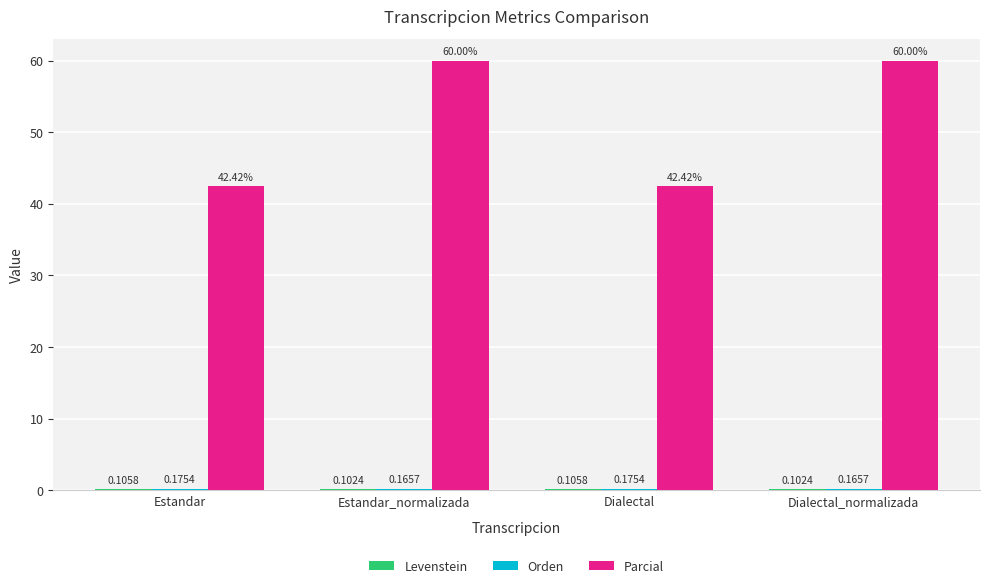

What is the sum of the Parcial values at Estandar_normalizada and Dialectal?

102.4